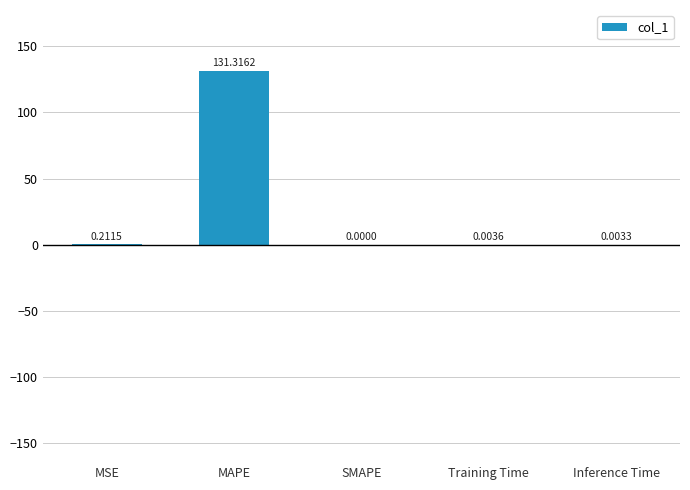

At which category does the chart reach its peak across all series?

MAPE